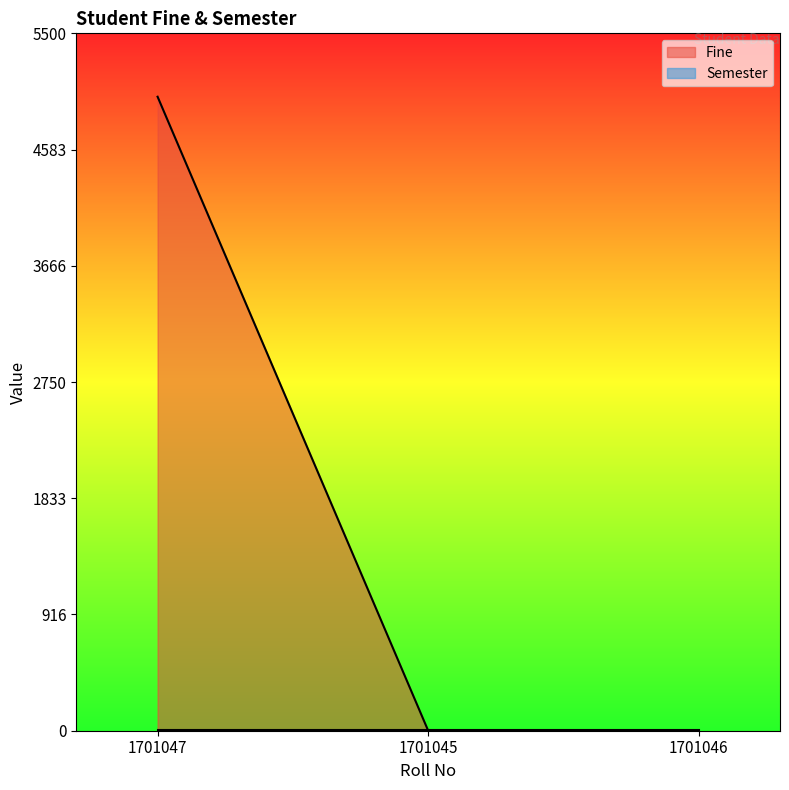

Does the chart display data point markers on the line(s)?

No